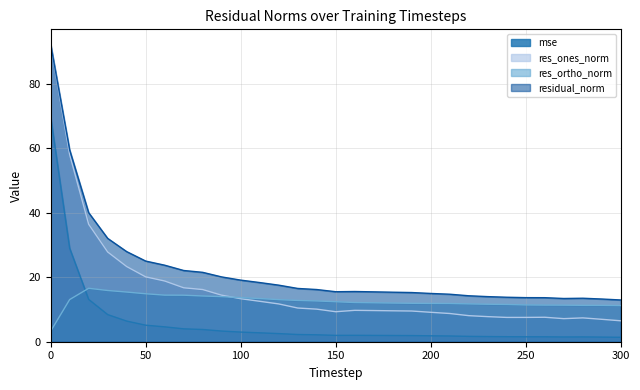

What is the difference between the residual_norm values at 300 and 220?

1.3